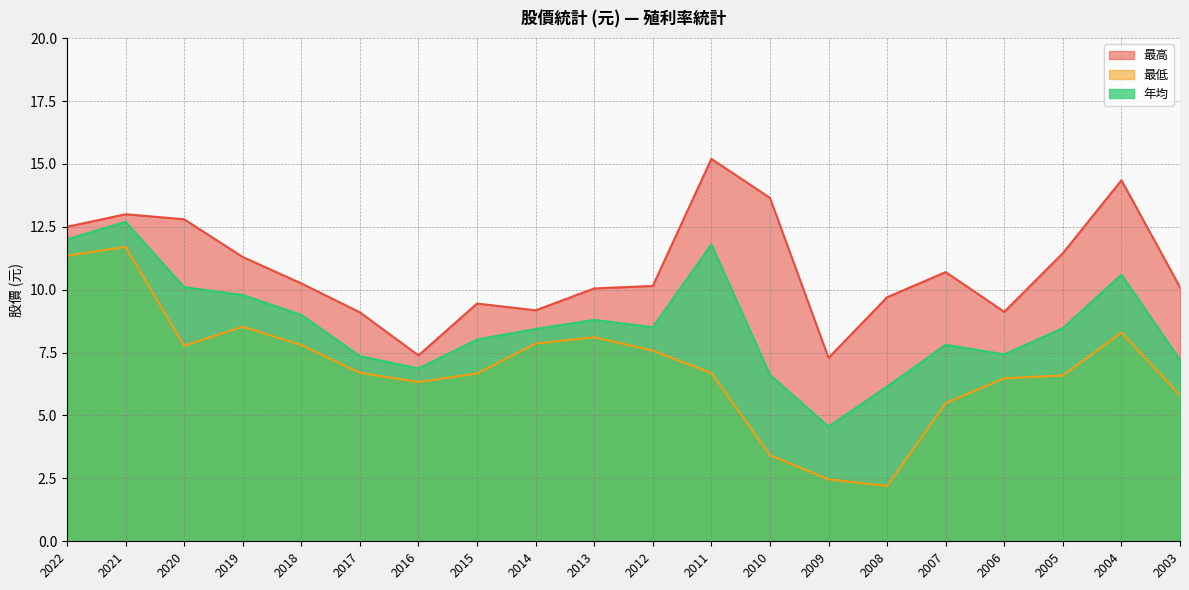

List the series in order of their overall mean, highest first.

最高, 年均, 最低